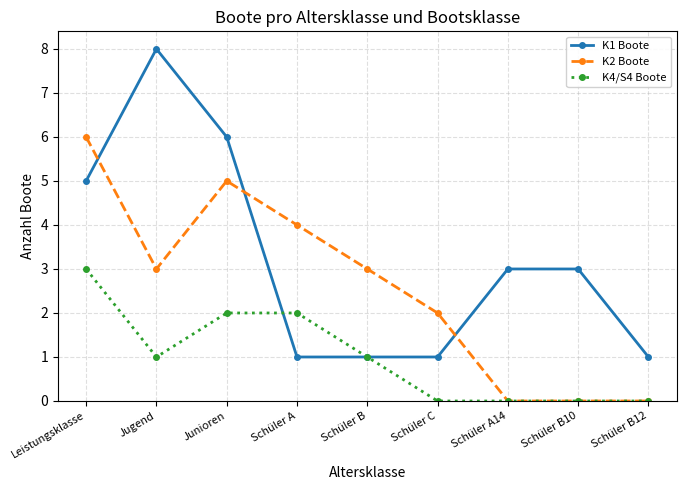

Rank the series at Leistungsklasse from highest to lowest value.

K2 Boote, K1 Boote, K4/S4 Boote